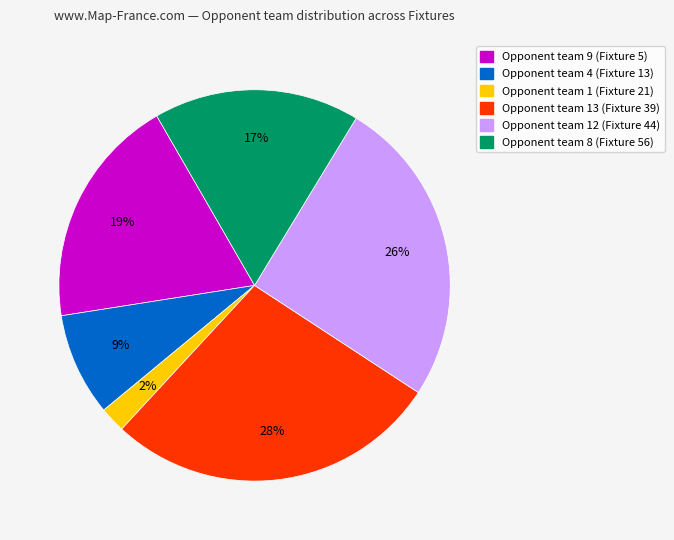

To the nearest percent, what is the difference between the largest and smallest slice percentages?

26%